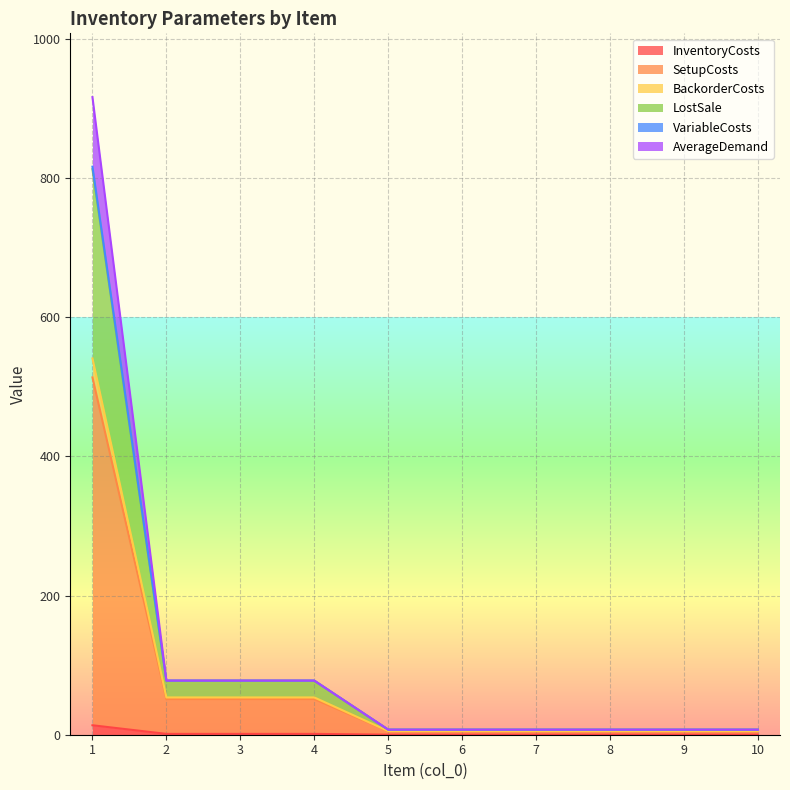

Which series has the largest range (max minus min)?

BackorderCosts